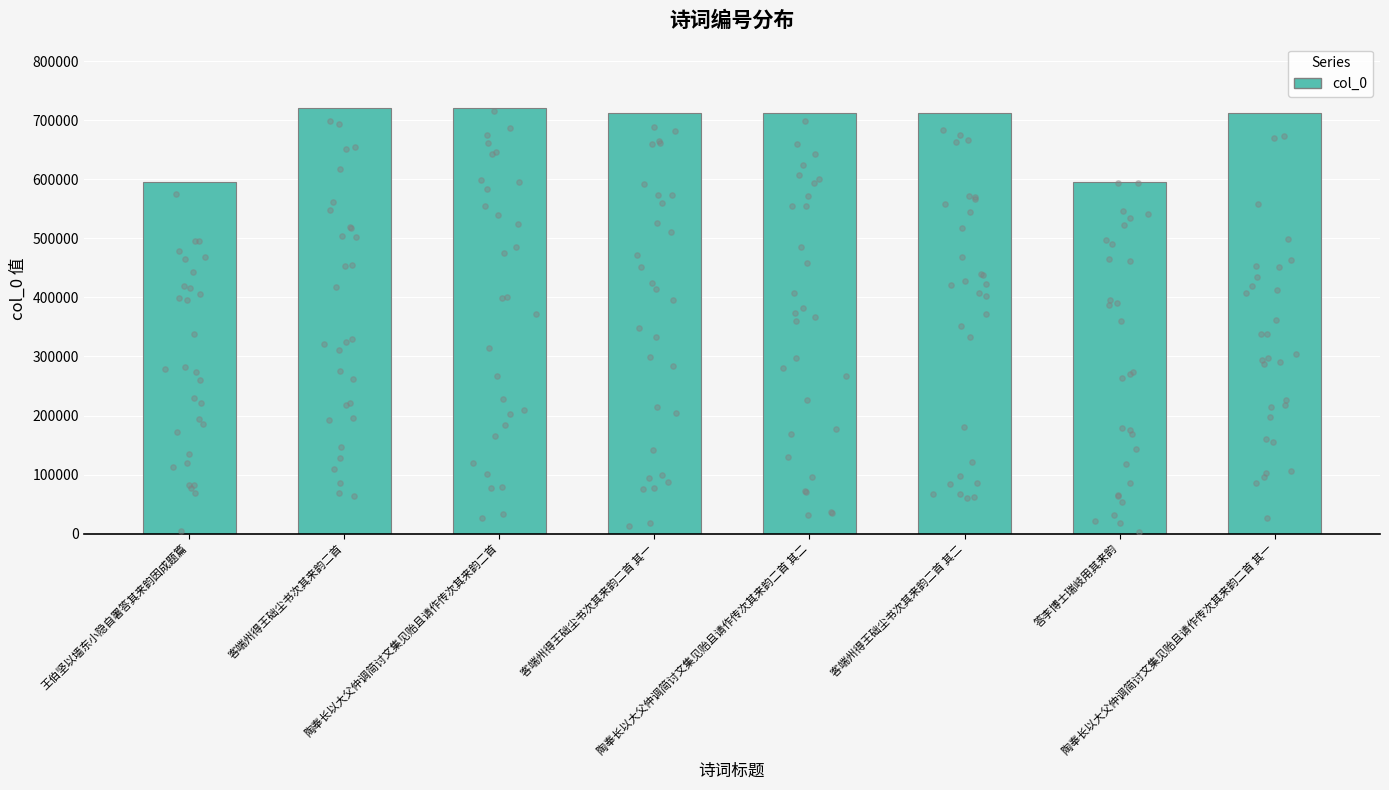

What is the ratio of the value at 答李博士瑞岐用其来韵 to the value at 陶奉长以大父仲调简讨文集见贻且请作传次其来韵二首?

0.8